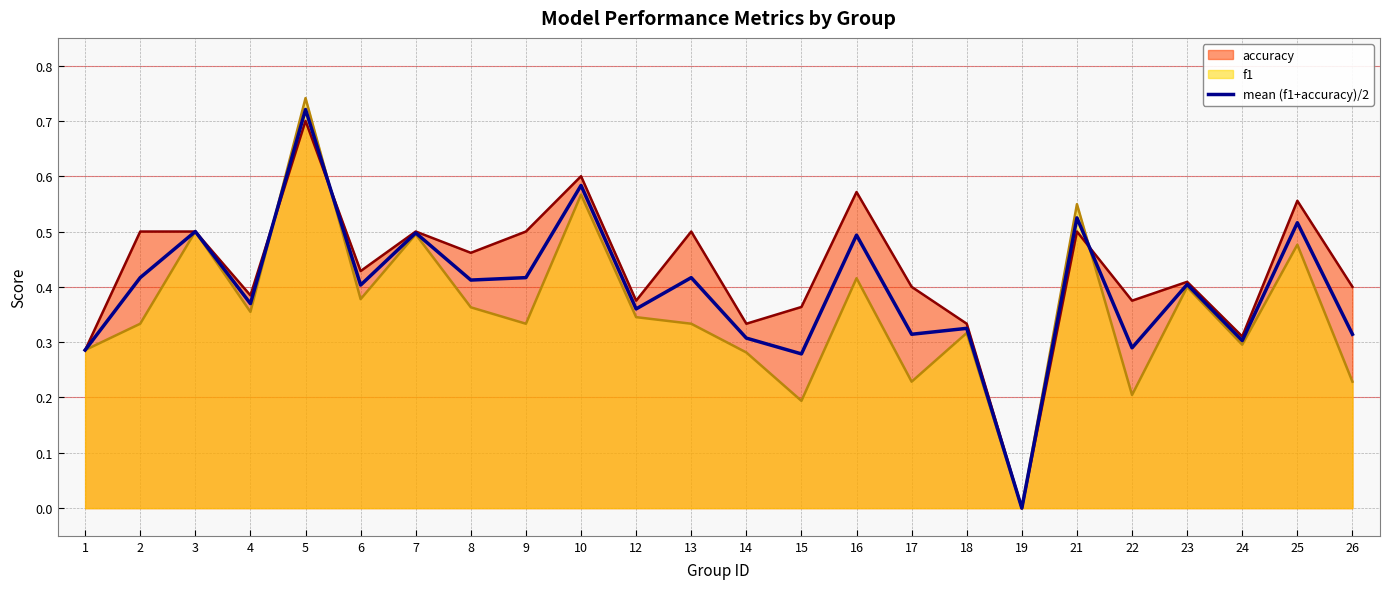

What is the value of the 14th point from the left?

0.3